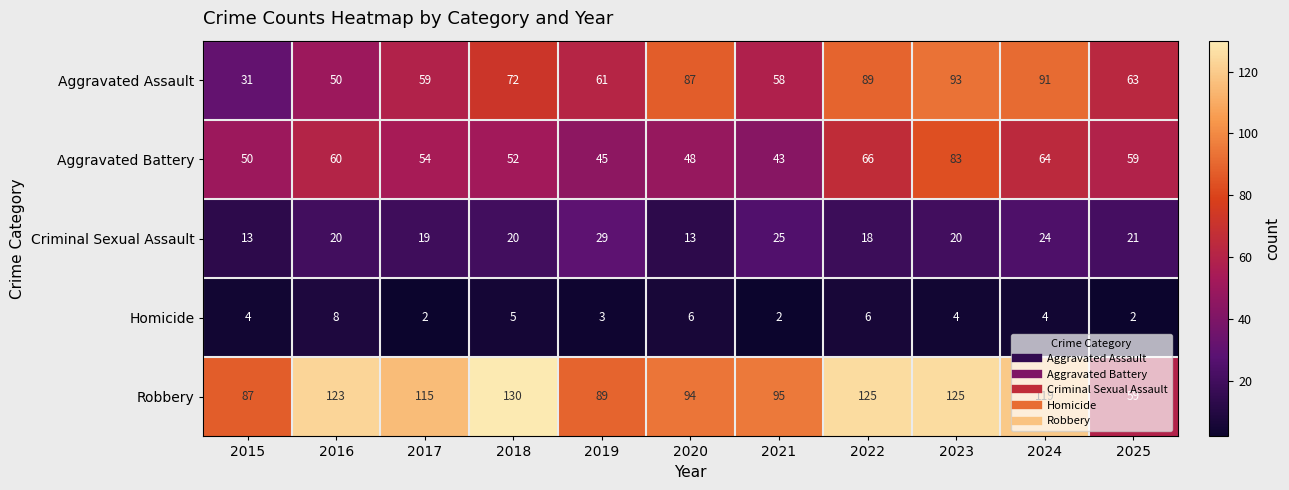

Rank the series by their maximum value, from lowest to highest.

Homicide, Criminal Sexual Assault, Aggravated Battery, Aggravated Assault, Robbery